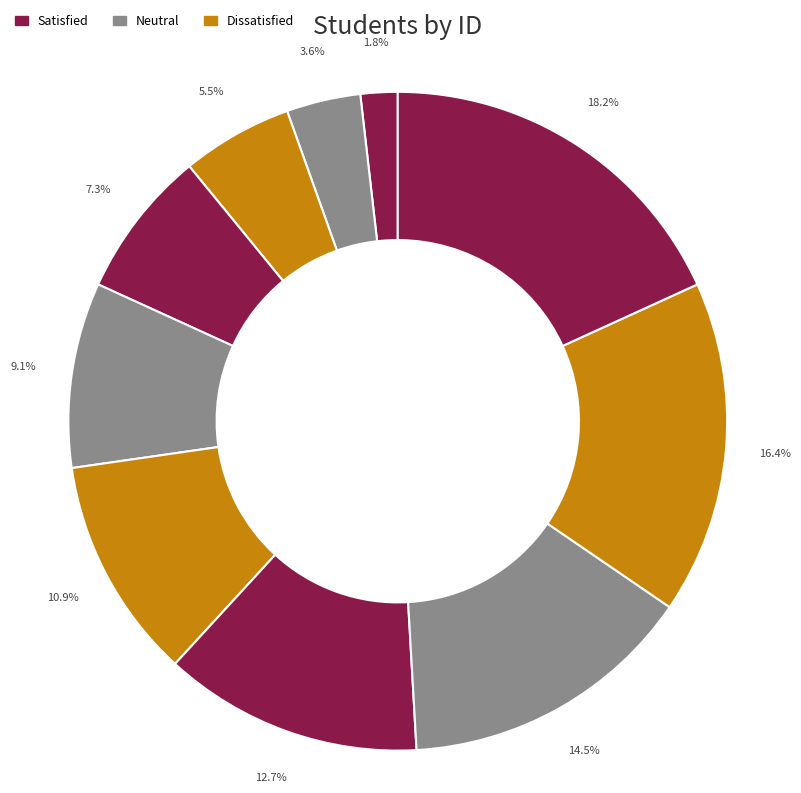

Count the number of slices in the pie.

10